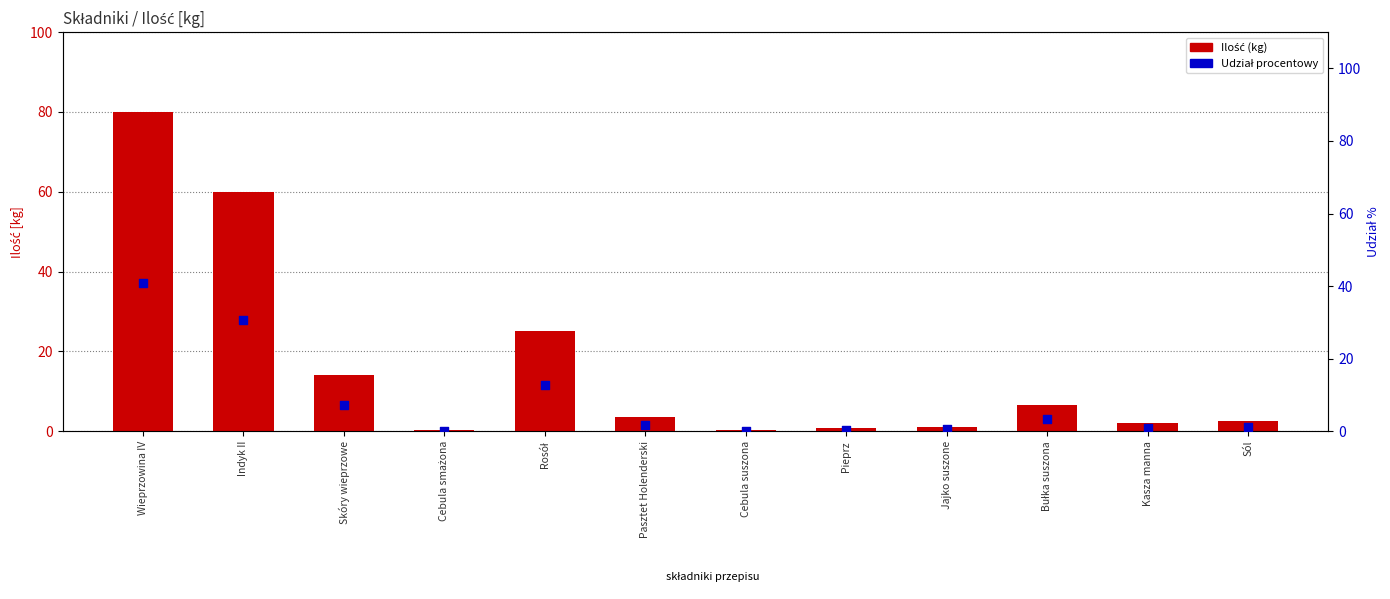

Which series has the largest Y range (max minus min)?

Ilość (kg)